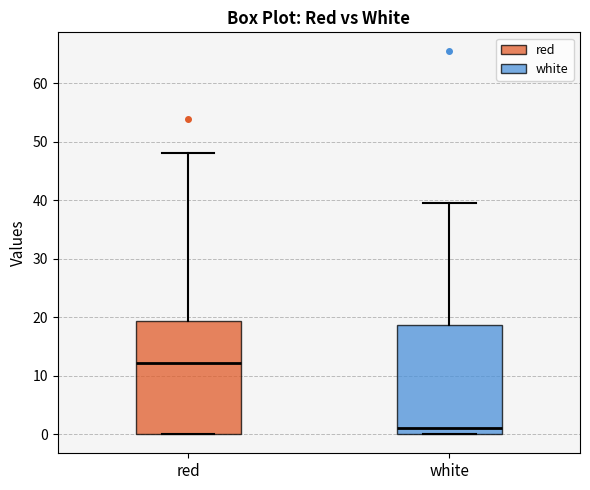

Reading left to right, read every box against the y-axis: the position of its median line, the range the box covers, and the ends of its whiskers. The values are not printed on the chart, so give them approximately, as read against the axis.

red: median 12, box 0 to 19, whiskers 0 to 48
white: median 1, box 0 to 19, whiskers 0 to 40